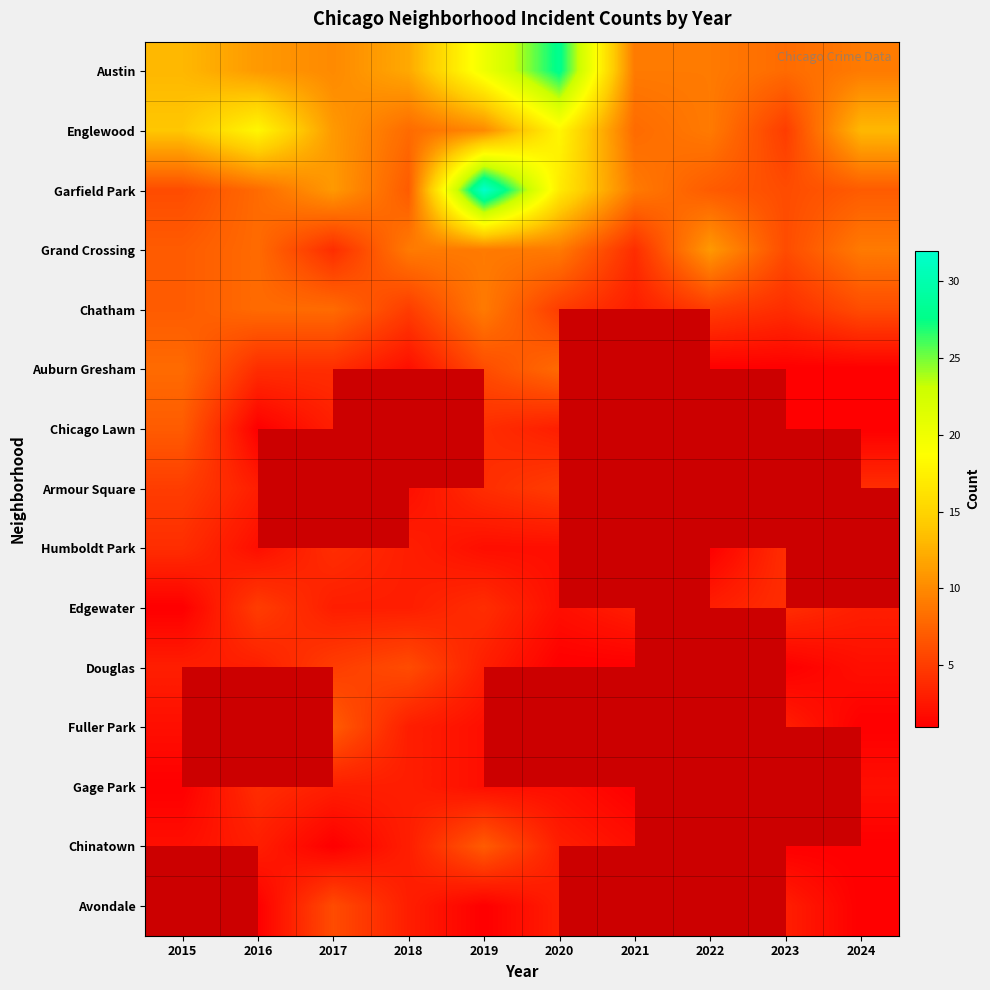

Which has a higher value, 2024 or 2020?

2020